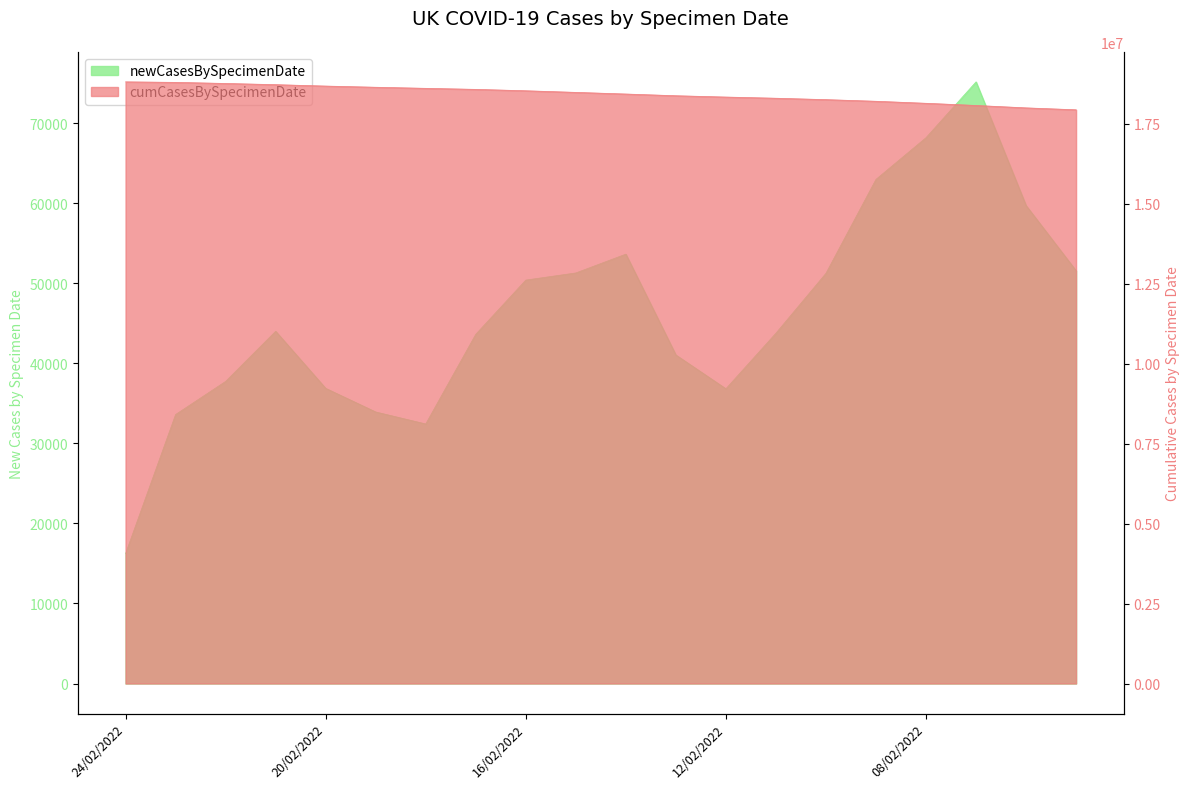

Which category has the highest value in the cumCasesBySpecimenDate series?

24/02/2022